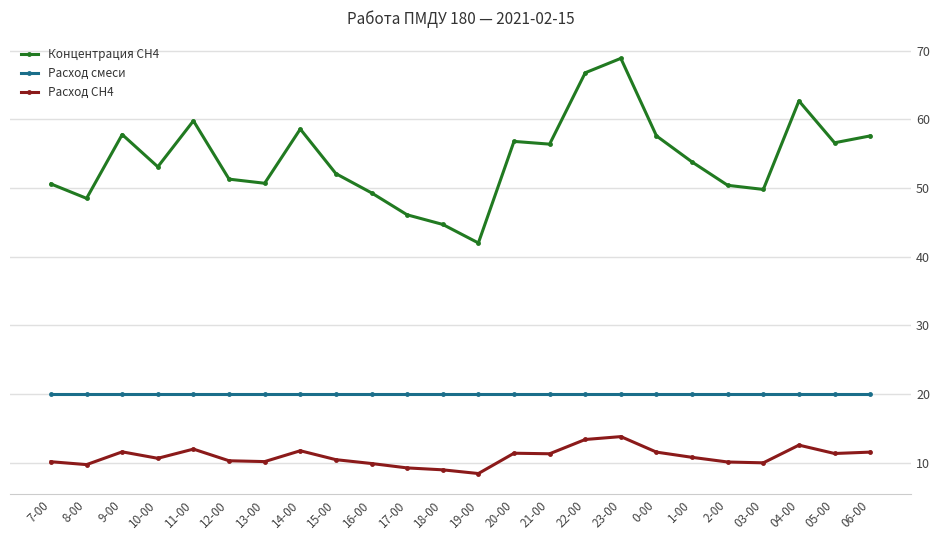

What is the label of the 24th point from the right?

7-00